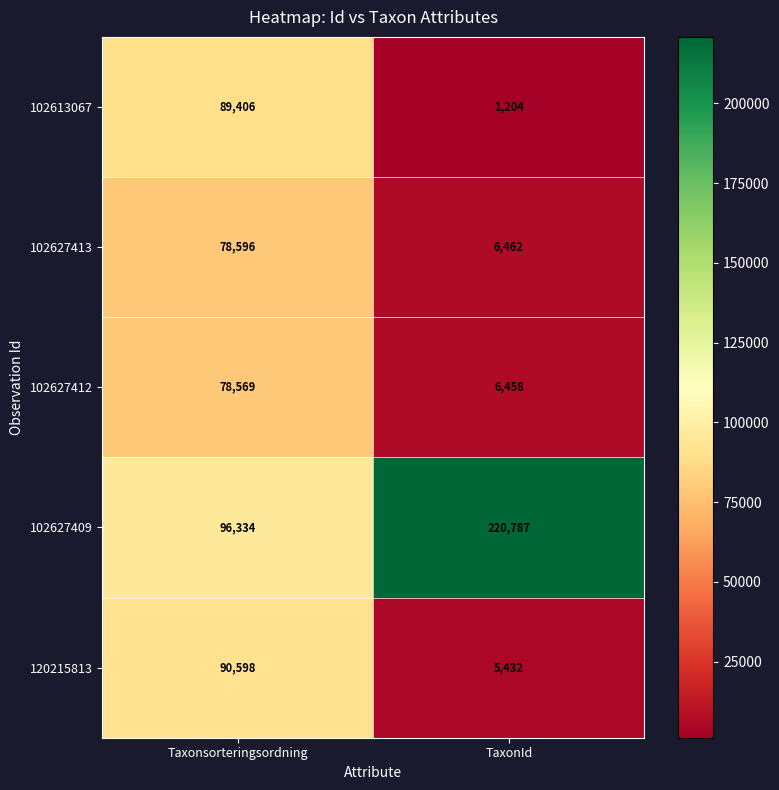

What is the sum of all 102627413 values?

85058